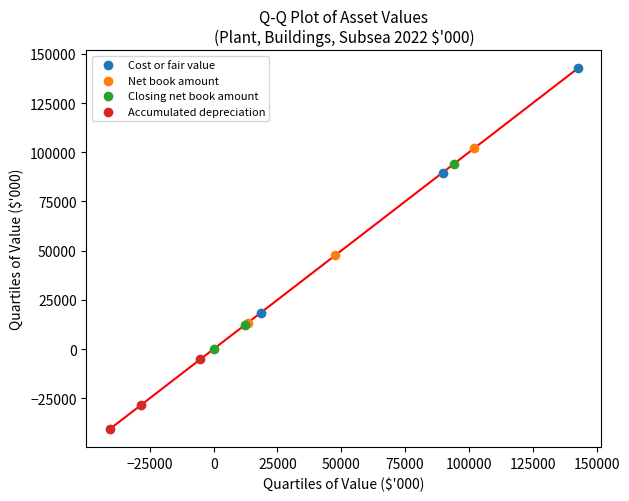

Which series contains the lowest Y value?

Accumulated depreciation